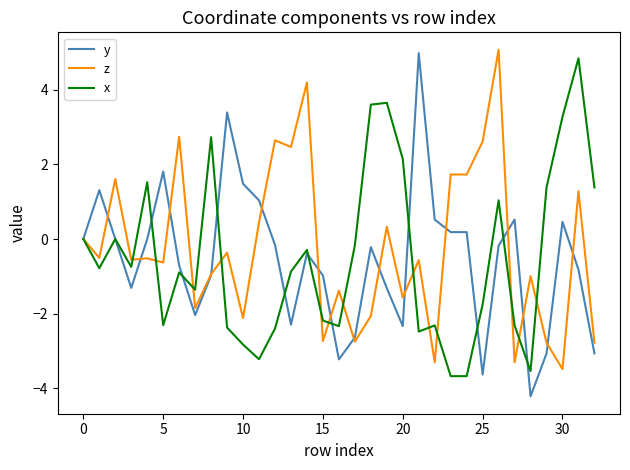

What is the greatest value displayed?

5.1